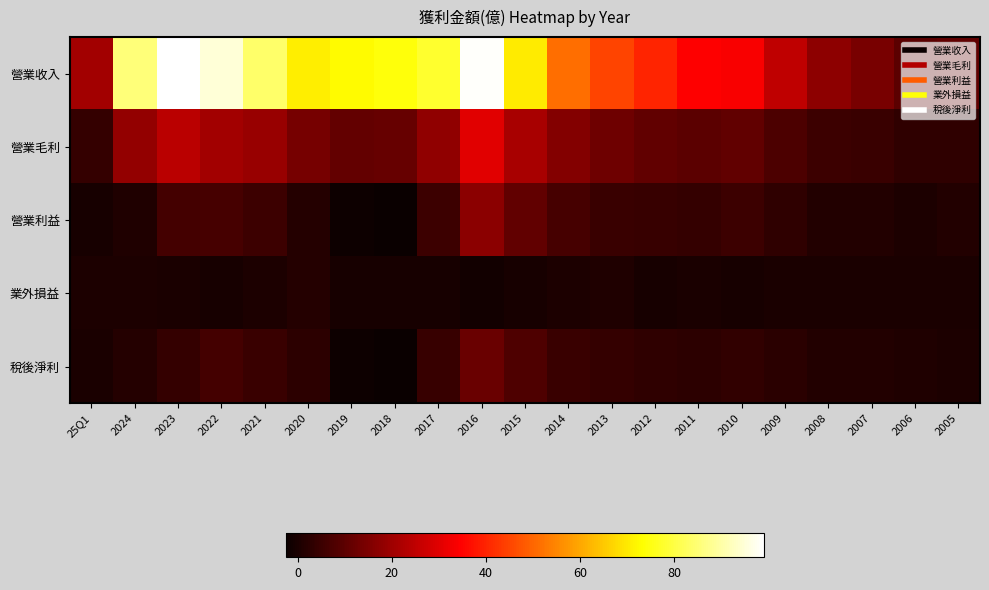

What is the spread (max minus min) of values at 2005?

10.9